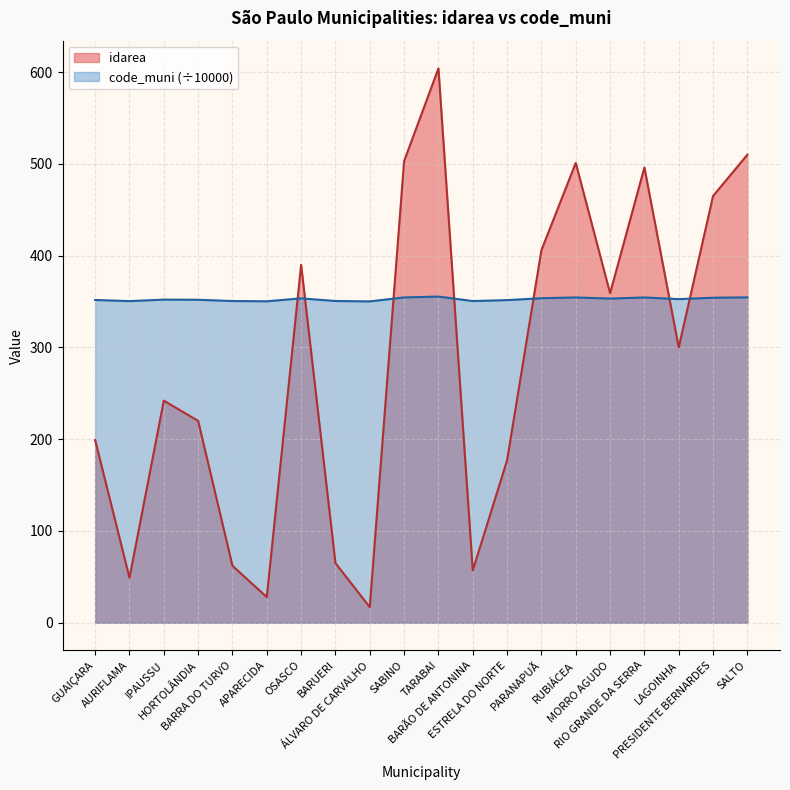

How many interior local peaks does the code_muni series have?

5